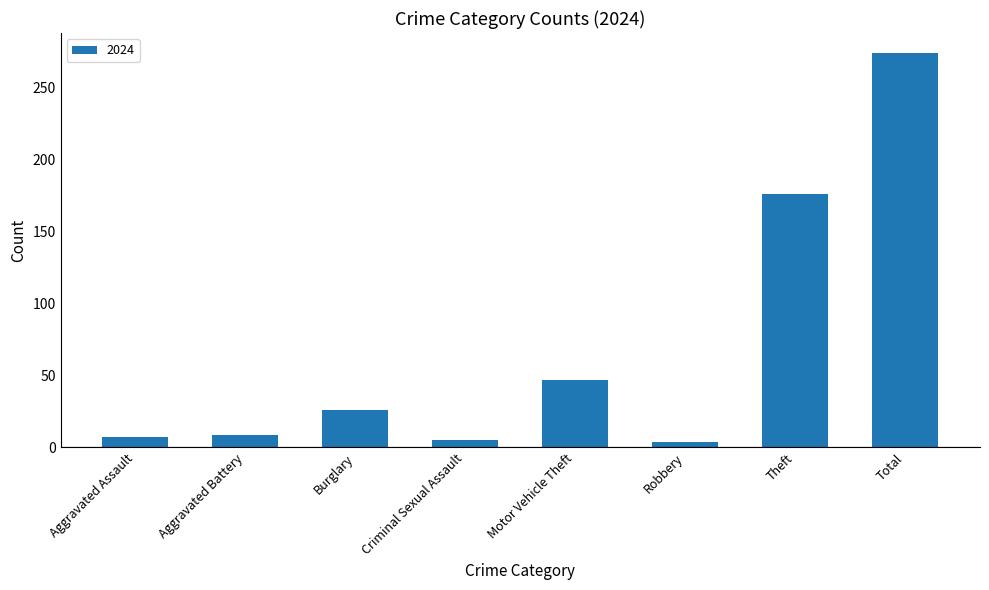

What is the change in value from Aggravated Assault to Motor Vehicle Theft?

+40